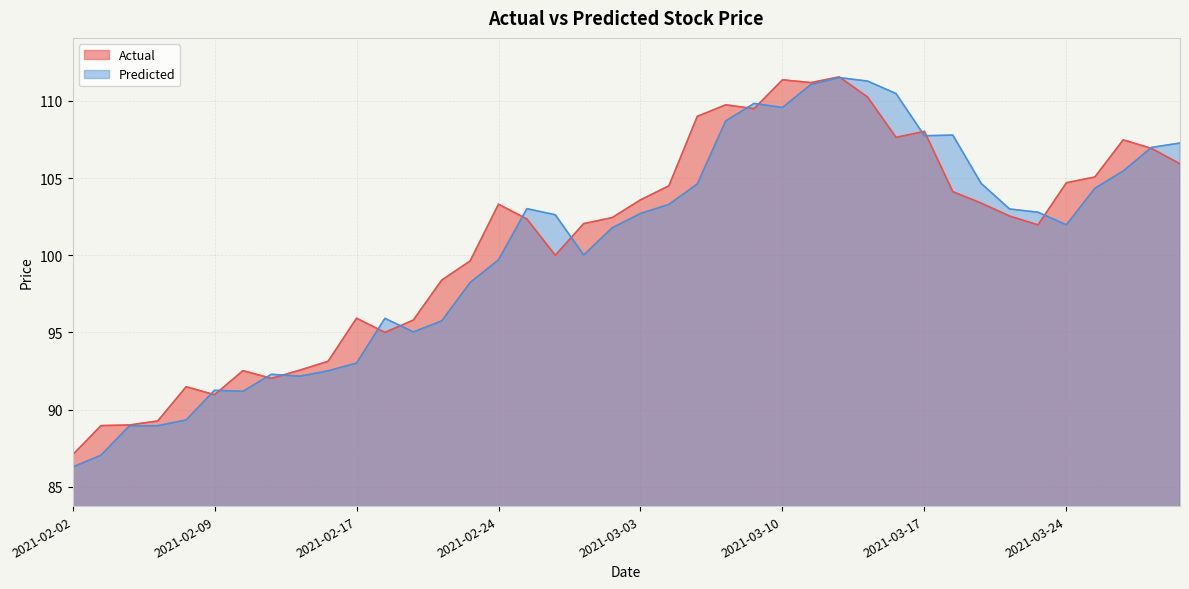

True or false: Actual and Predicted intersect in this chart.

True